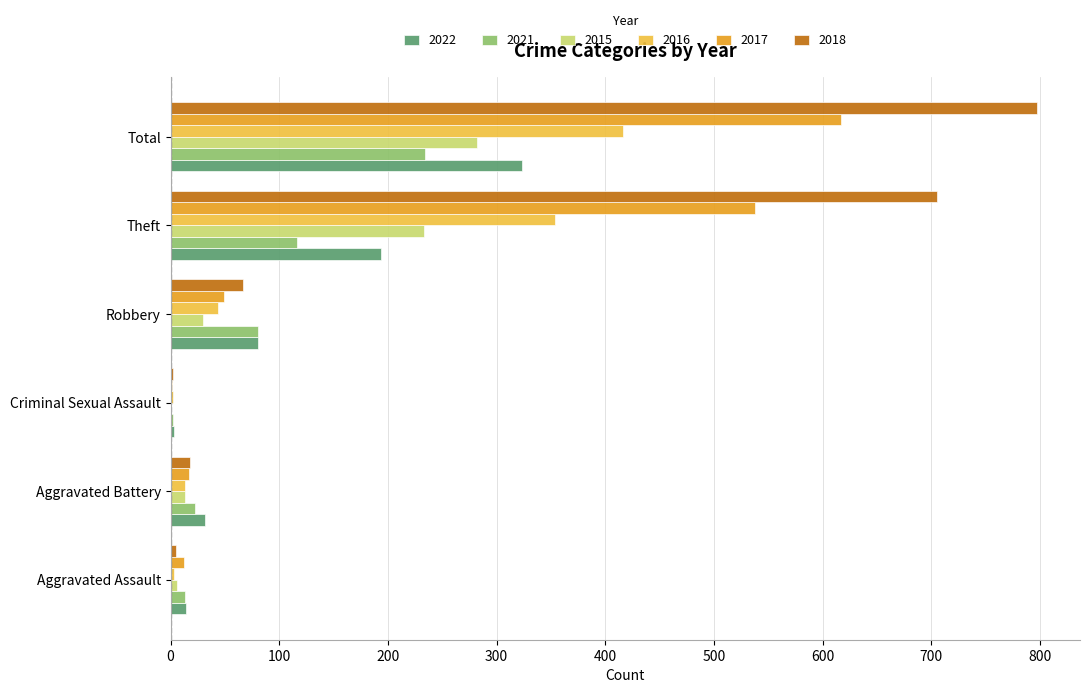

Is the value of 2018 at Total greater than the value of 2017 at Robbery?

Yes